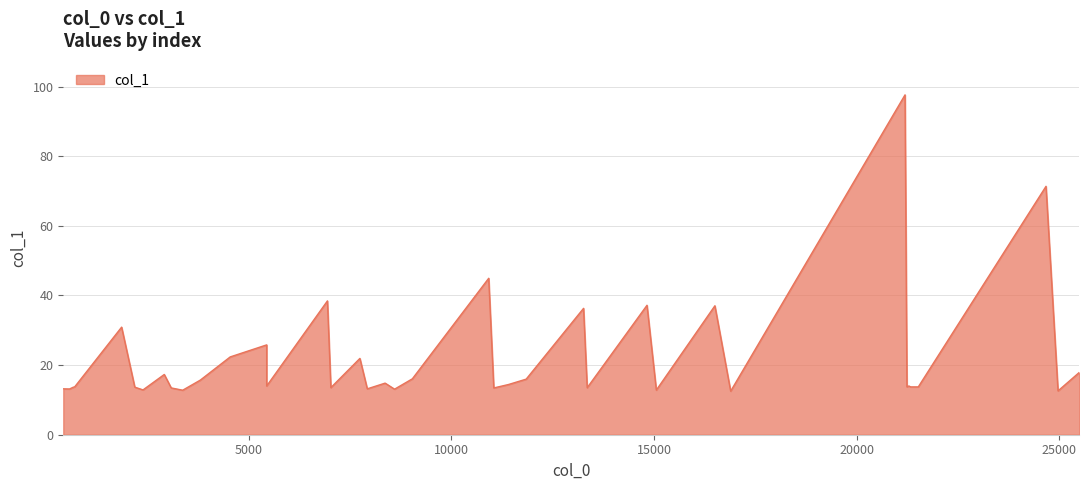

What is the value of the 26th point from the left?

36.3